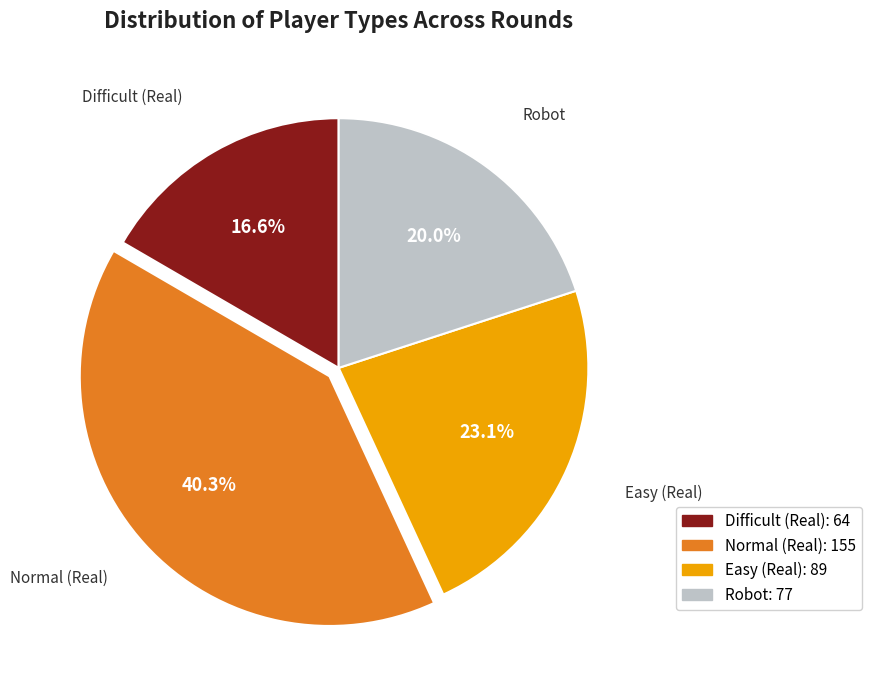

Does any single category account for the majority?

No